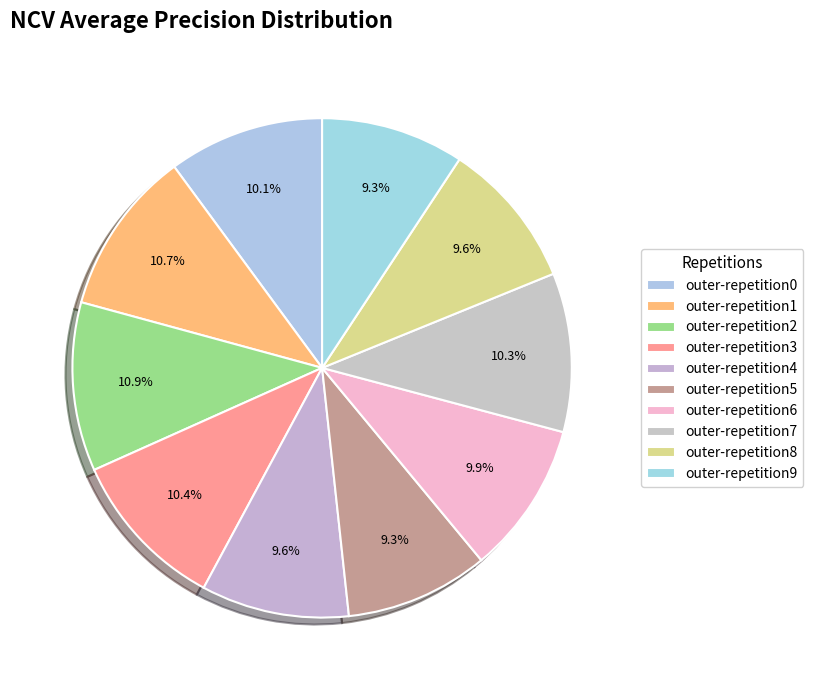

To the nearest percent, what percentage of the pie is outer-repetition8?

10%